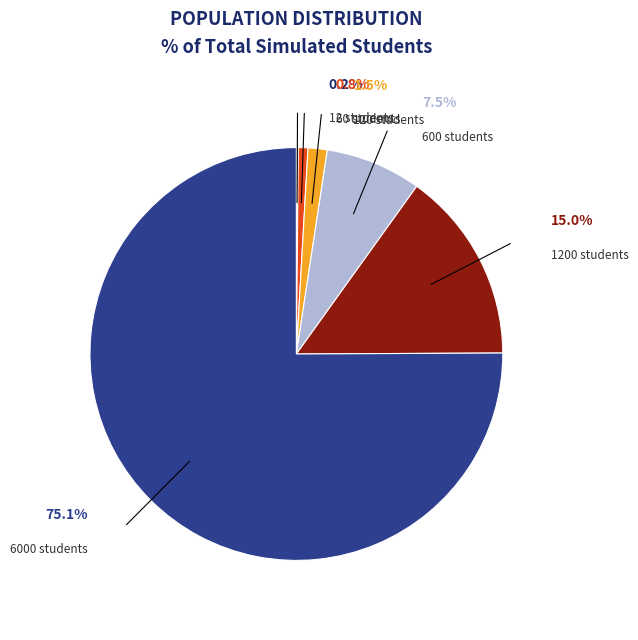

Which slice is the largest?

6000 students